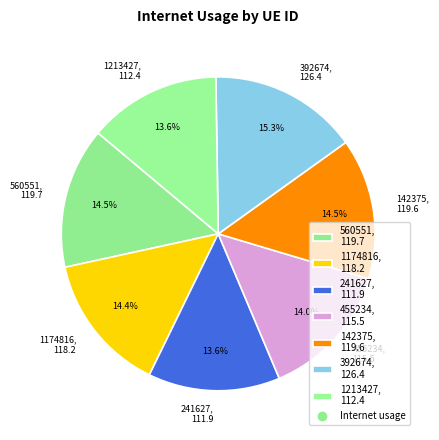

How many slices are in this pie chart?

7